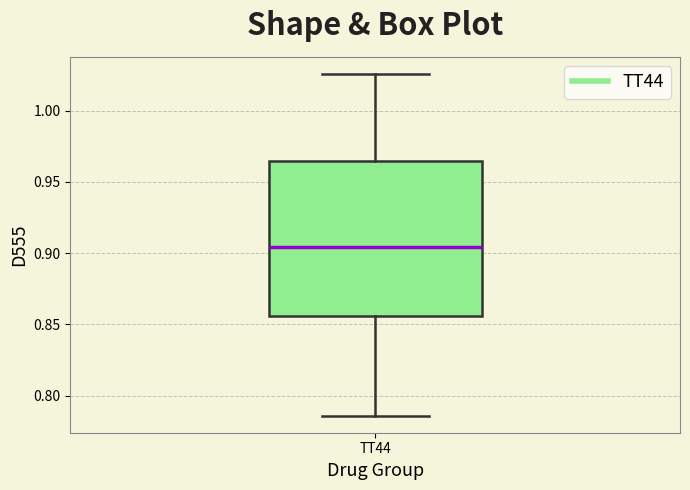

Transcribe this box plot: give where the median line is, the range the box spans, and where the two whiskers end, as read against the y-axis. The values are not printed on the chart, so give them approximately, as read against the axis.

median 0.905, box 0.855 to 0.965, whiskers 0.785 to 1.025